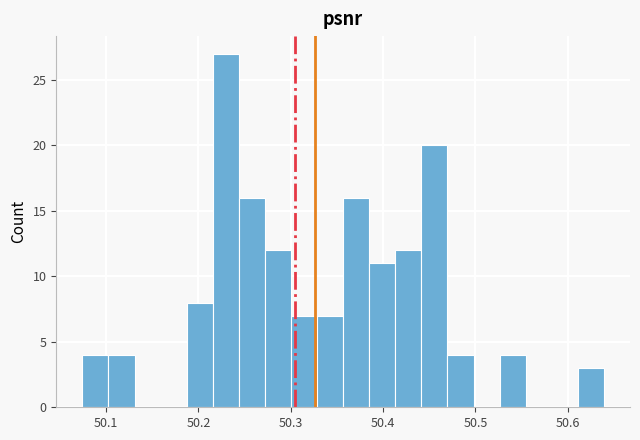

Read against the x-axis, roughly where is the centre of the tallest bar?

50.23